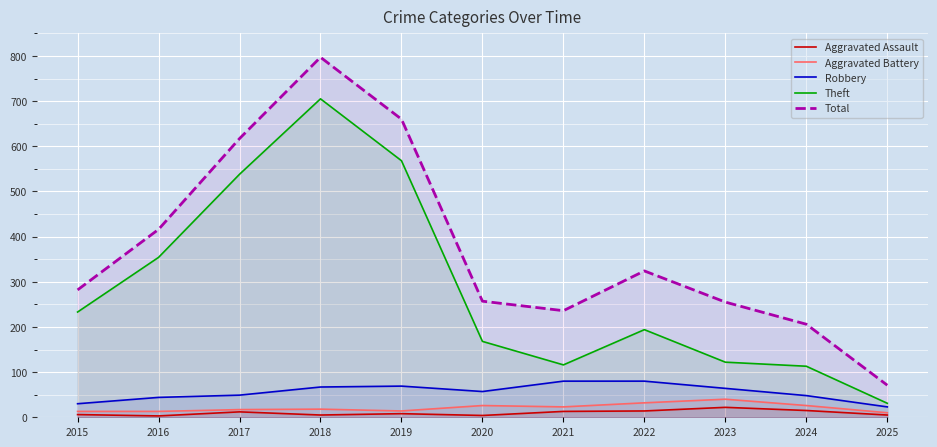

What is the value of the Aggravated Assault point at the 4th from the left?

5